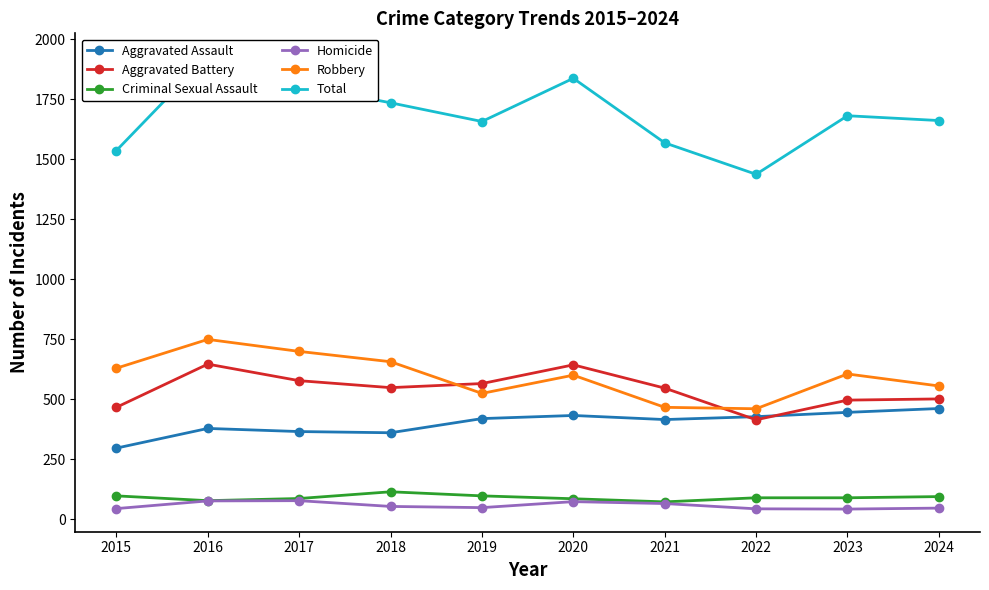

Which series has the largest range (max minus min)?

Total